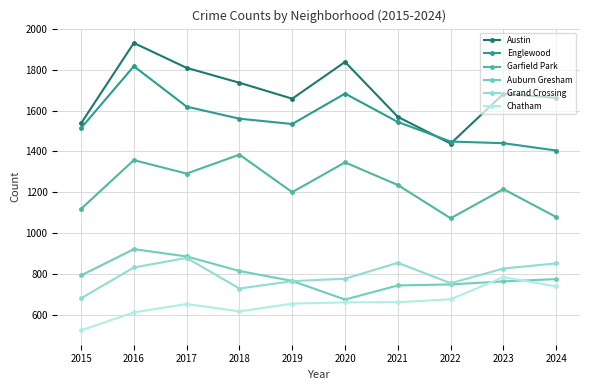

Is it true that Chatham equals 738 at 2024?

True